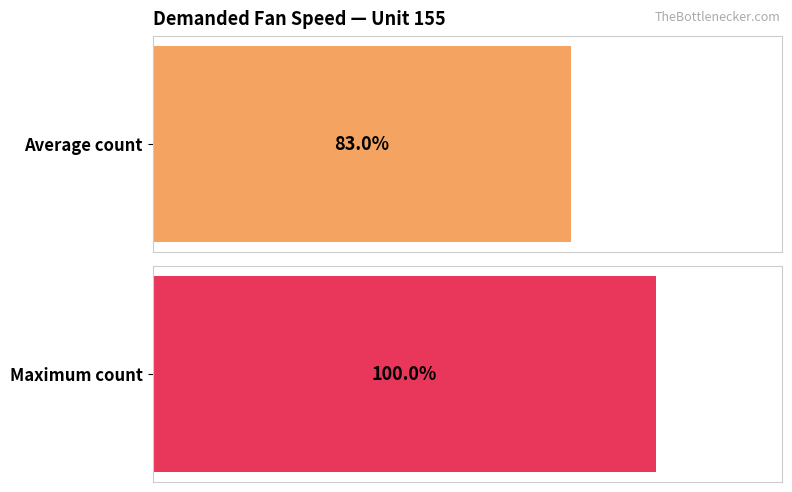

The Average utilization series shows 1175 at 8. True or false?

False